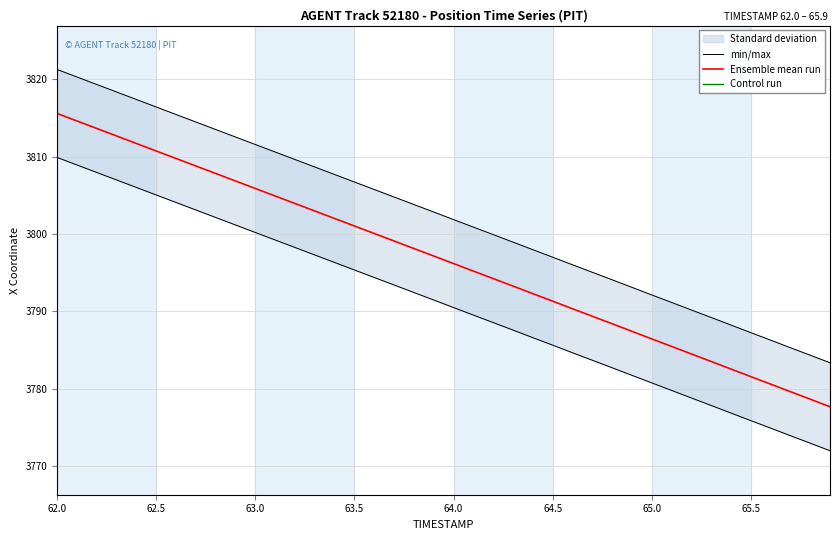

What is the difference between the maximum and minimum values in the min/max series?

37.9